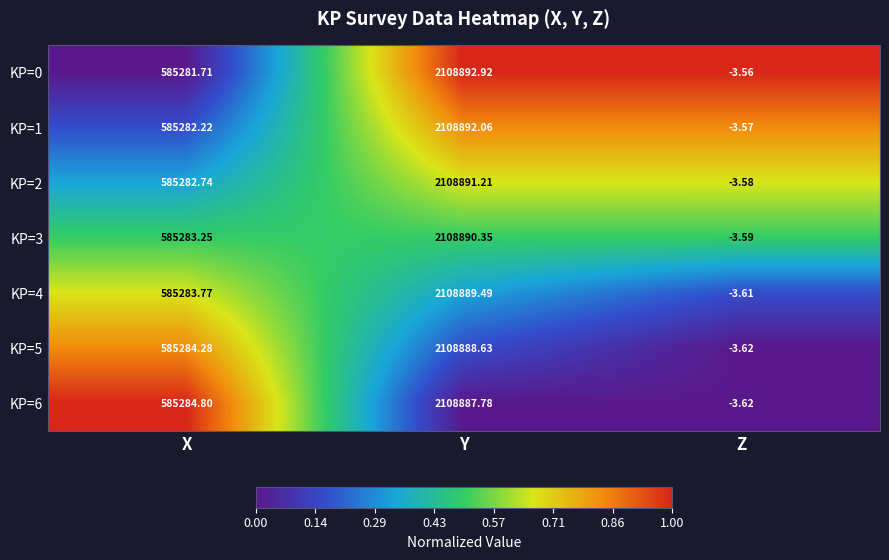

Rank the categories by KP=6 value from highest to lowest.

Y, X, Z